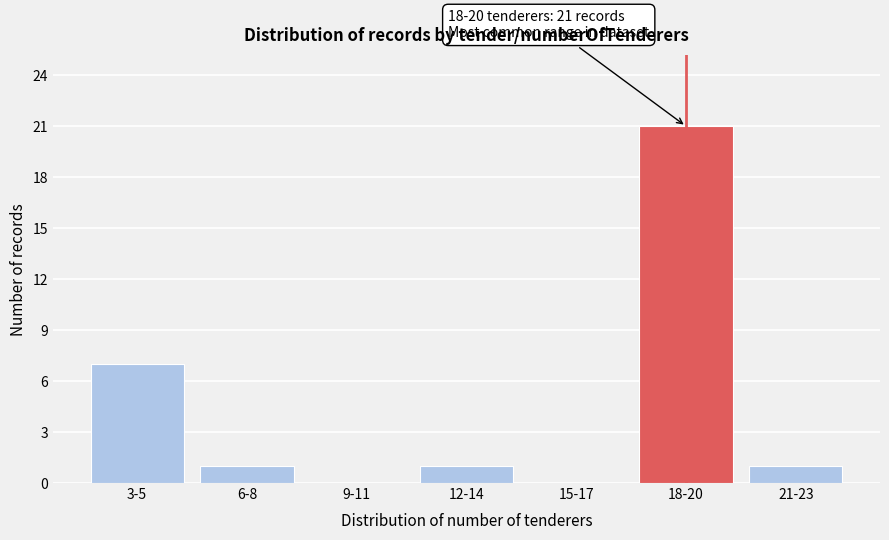

Reading left to right, extract all data points from this chart.

3-5=7	6-8=1	9-11=0	12-14=1	15-17=0	18-20=21	21-23=1